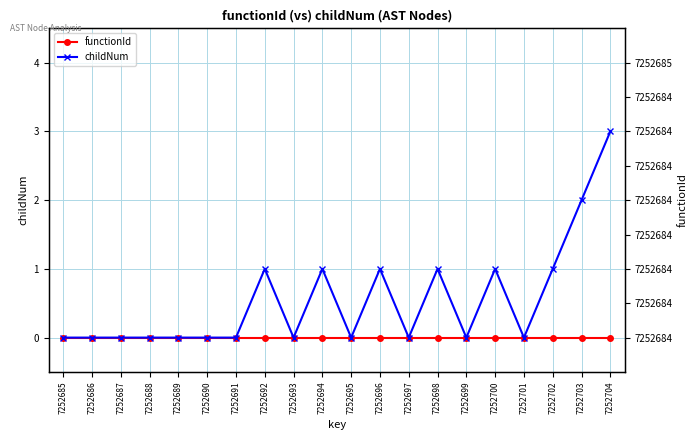

What is the value of the childNum point at the 12th from the left?

1